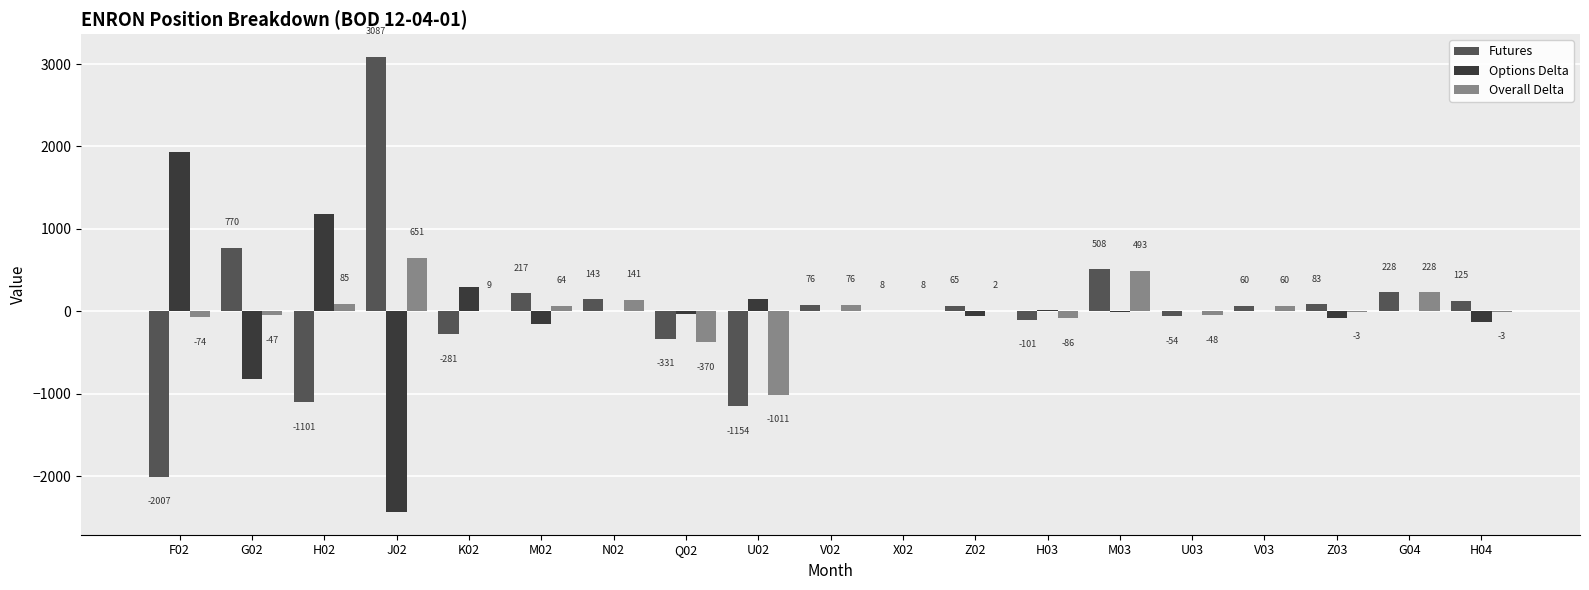

How many categories are shown in the chart?

19